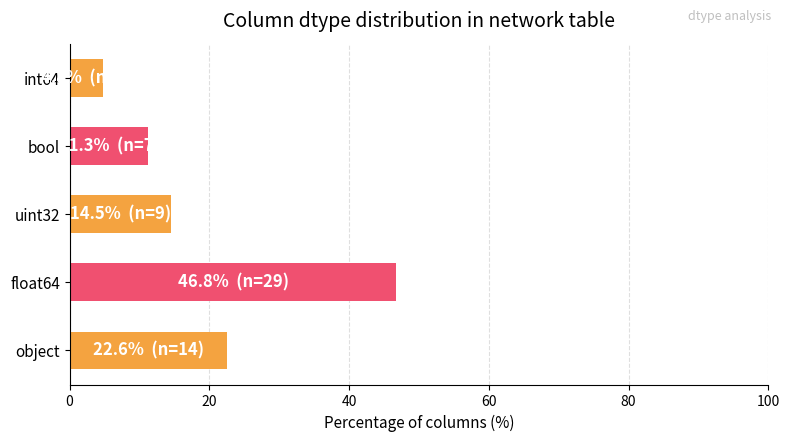

Is it true that the value at uint32 is 25.1?

False